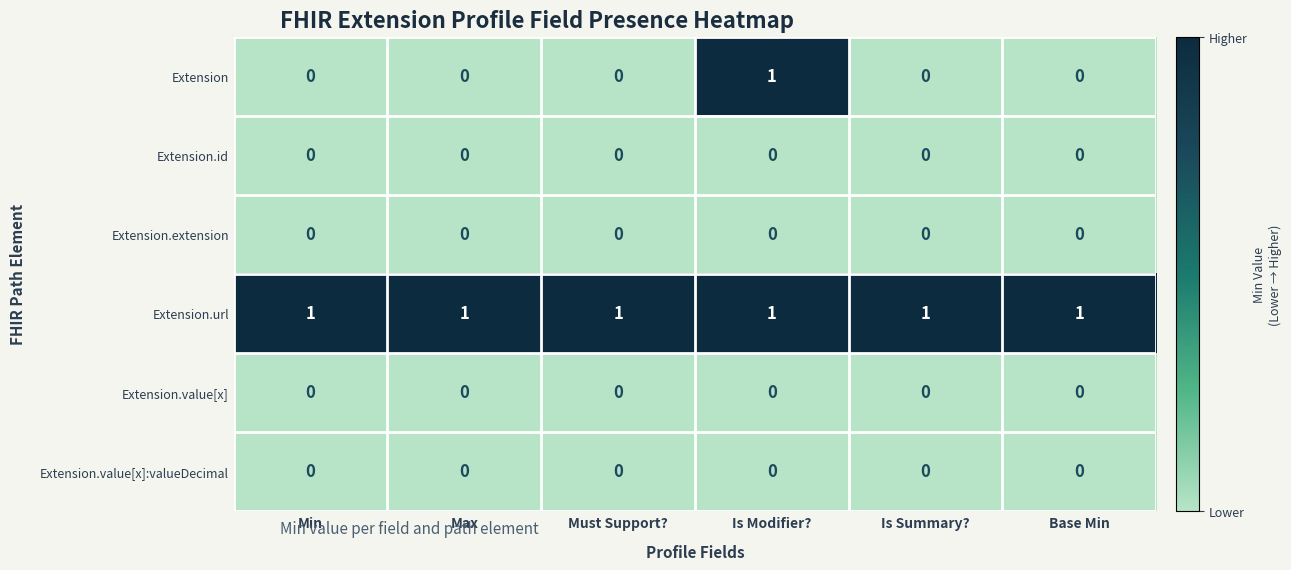

The Extension.extension series shows 0 at Base Min. True or false?

True